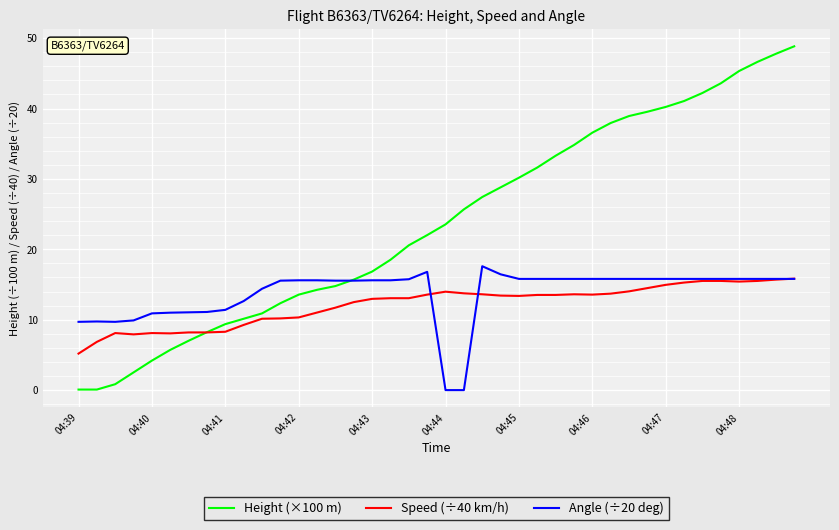

What is the maximum value shown in the chart?

48.8